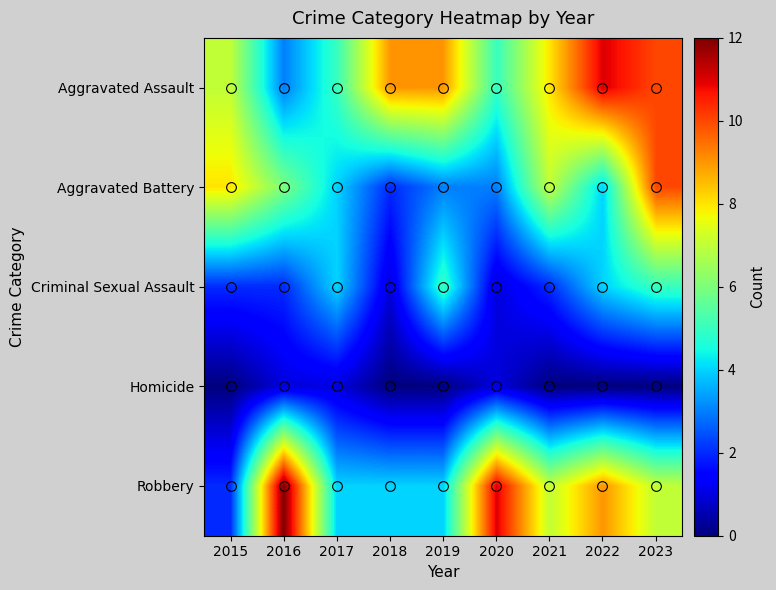

Which category has the highest value across all series?

2016